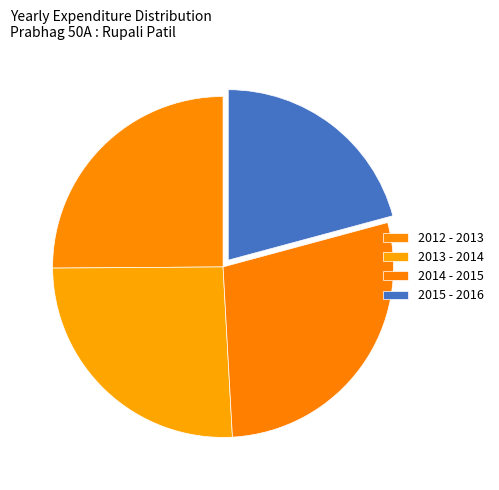

True or false: 2012 - 2013 accounts for 11% of the total.

False